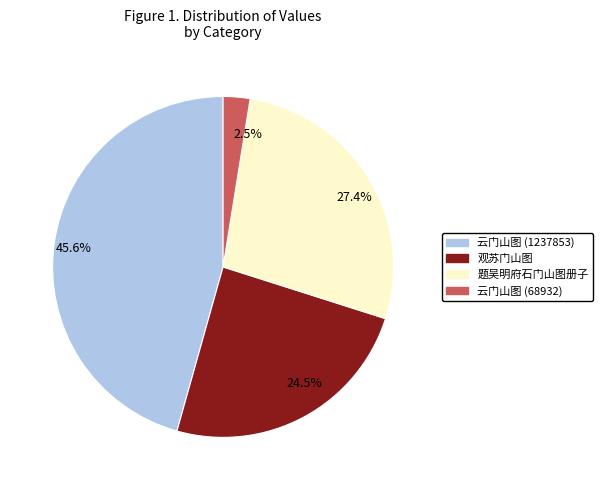

Combined, do 27.4% and 45.6% account for over 50%?

Yes